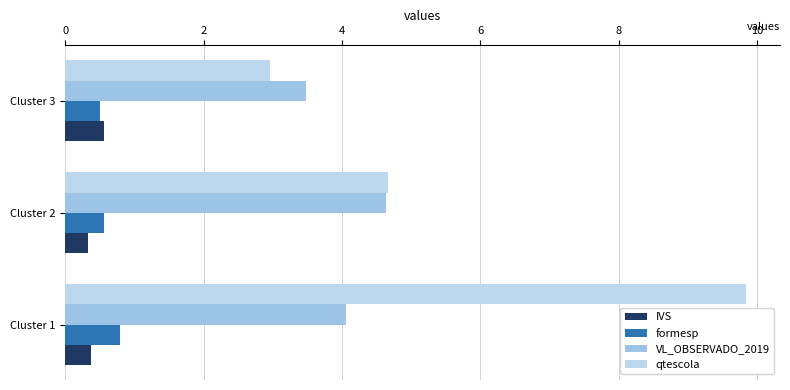

Count the number of data series in this chart.

4